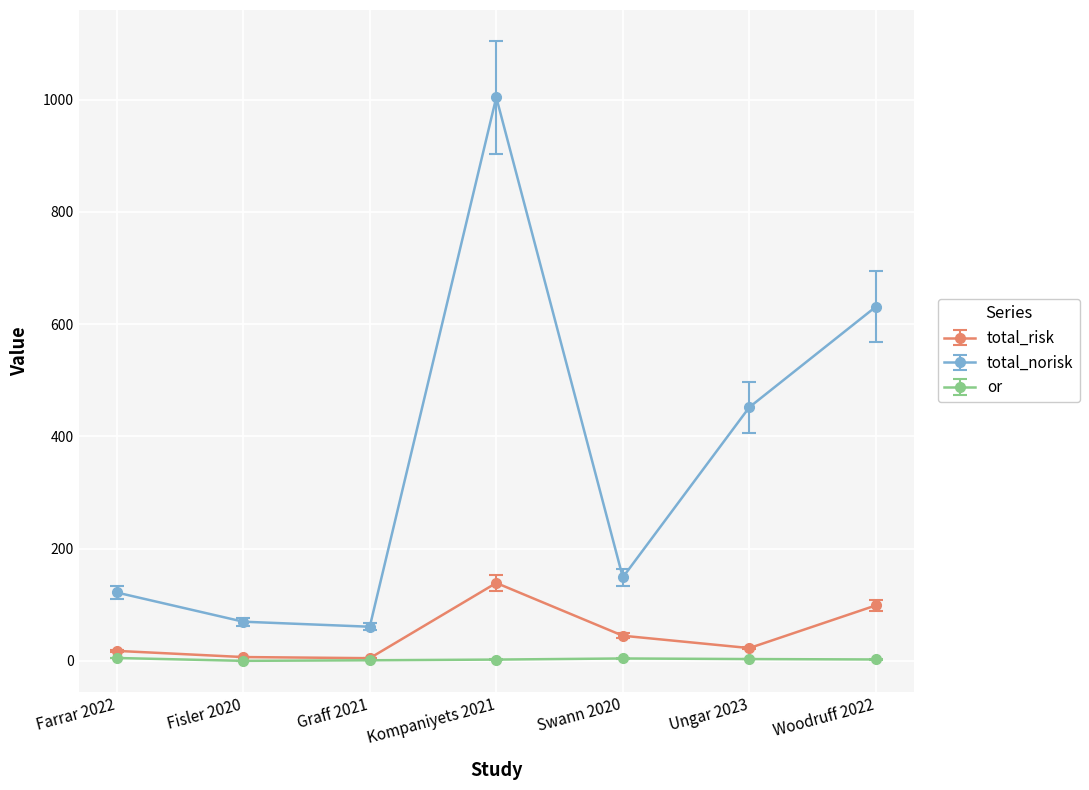

Which series changed the most between Kompaniyets 2021 and Swann 2020?

total_norisk